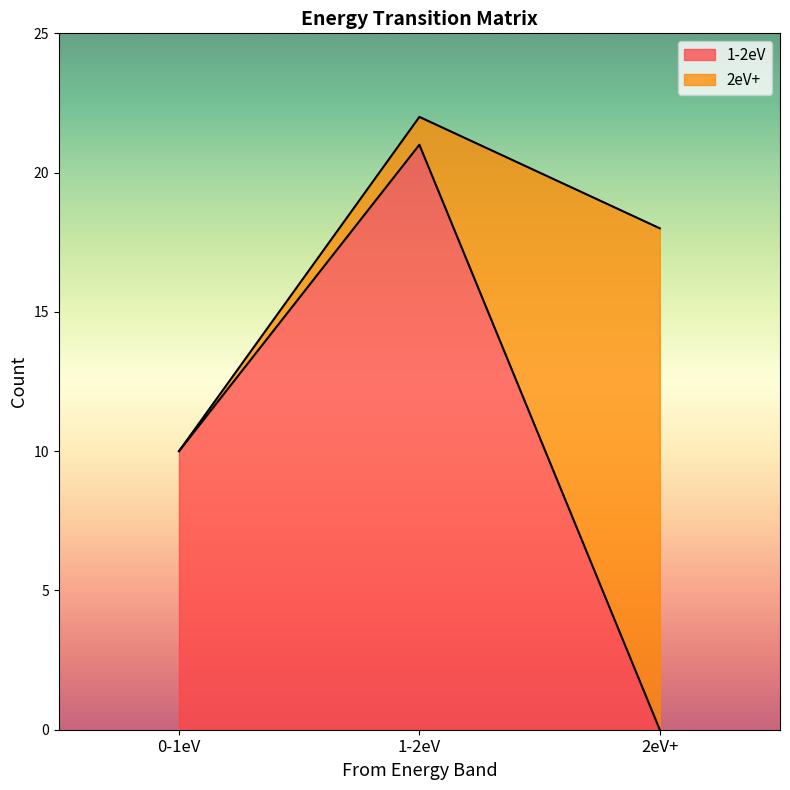

Count the values in the range 0 to 21.

3